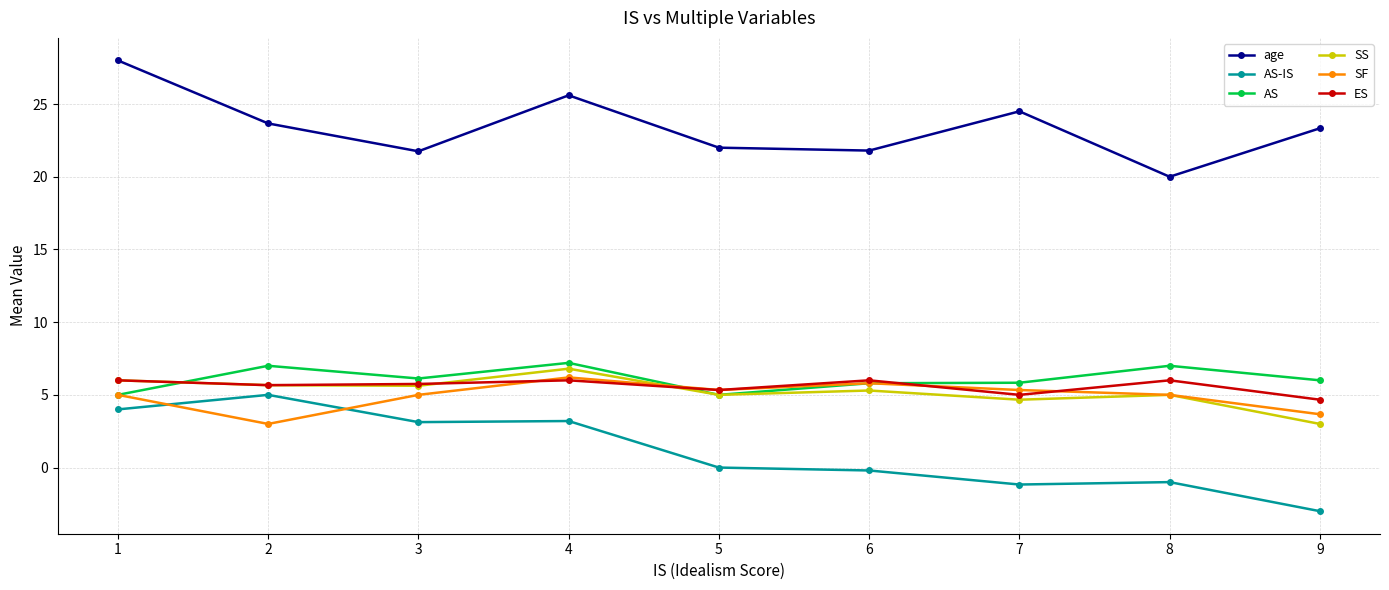

Where is the first local maximum for age?

4